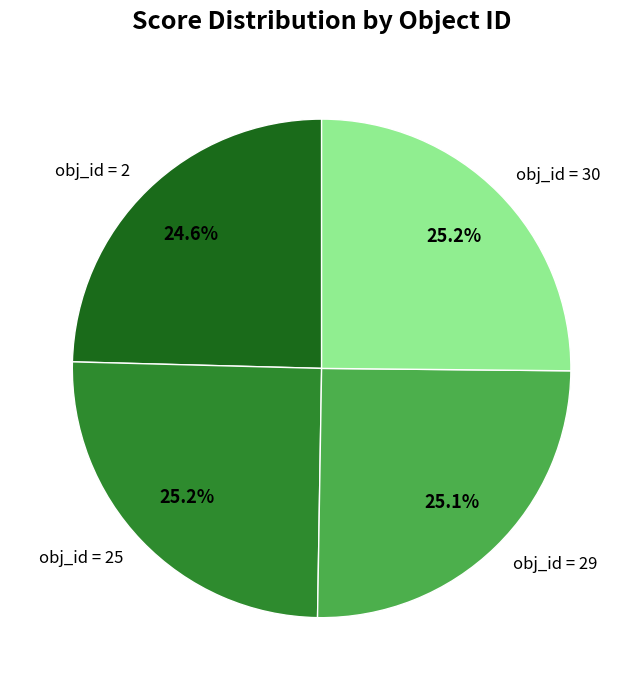

Approximately how many times larger is the value at obj_id = 30 compared to obj_id = 2?

1.0